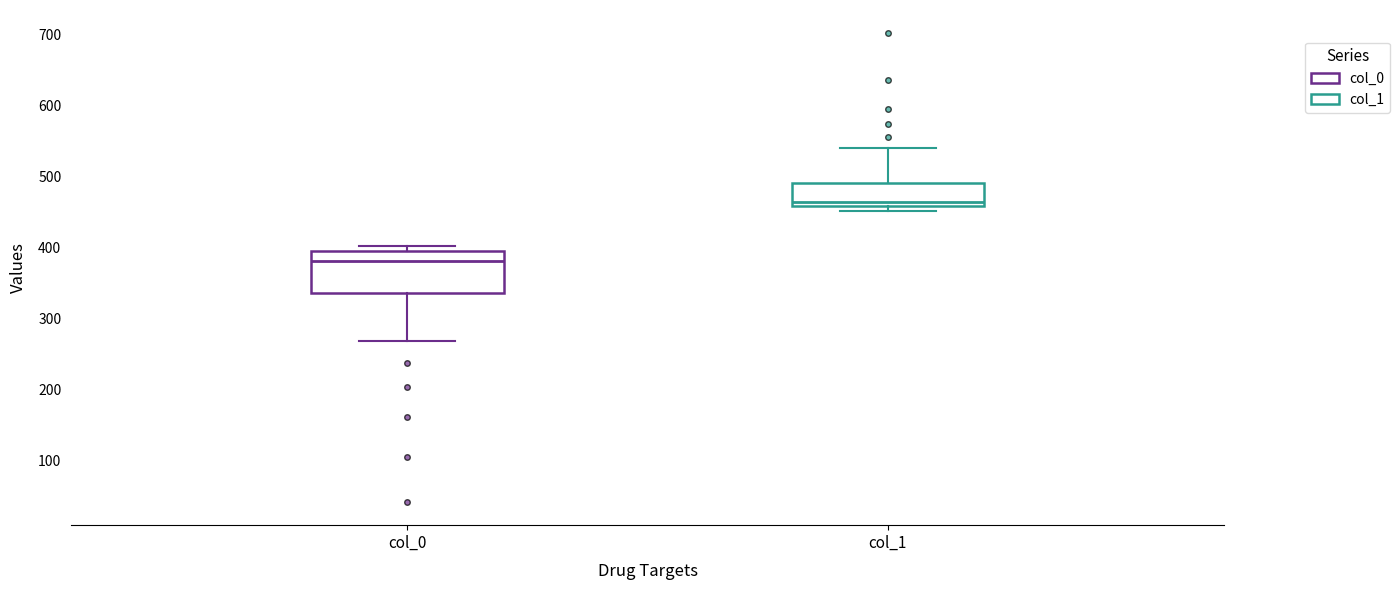

Reading left to right, read every box against the y-axis: the position of its median line, the range the box covers, and the ends of its whiskers. The values are not printed on the chart, so give them approximately, as read against the axis.

col_0: median 380, box 340 to 400, whiskers 270 to 400 (just above the box's upper edge)
col_1: median 470, box 460 to 490, whiskers 450 to 540